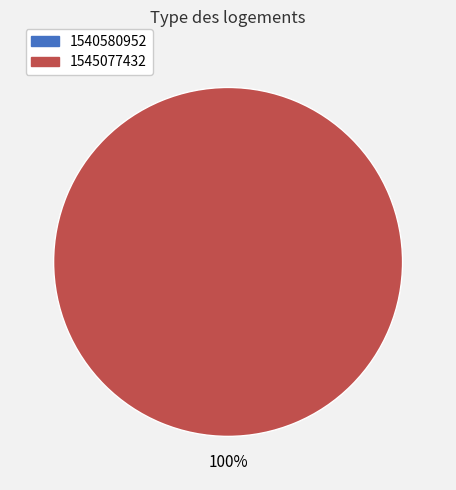

Do 1545077432 and 1540580952 together represent more than half of the pie?

Yes